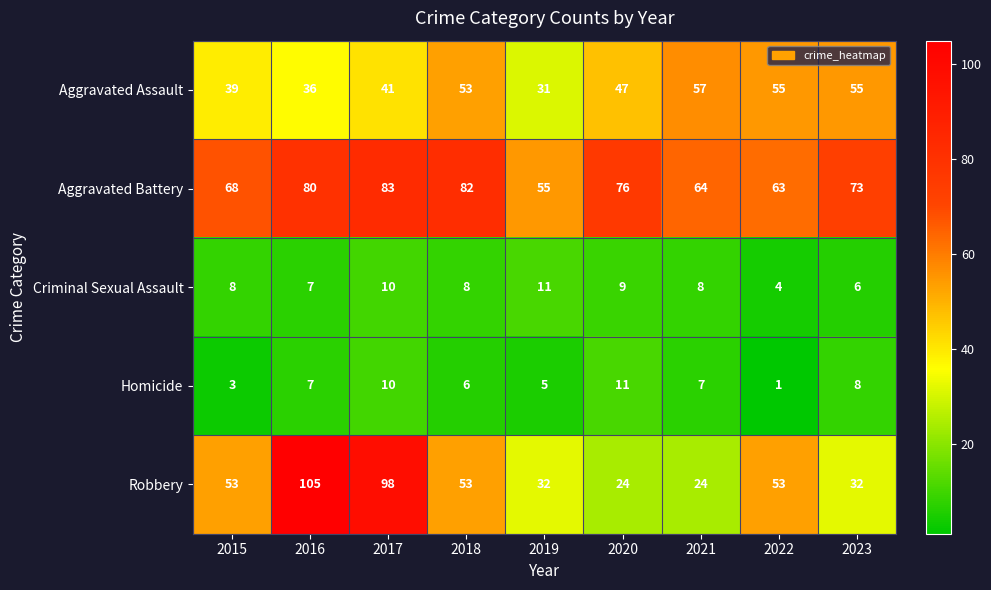

Read the Homicide value at 2015.

3